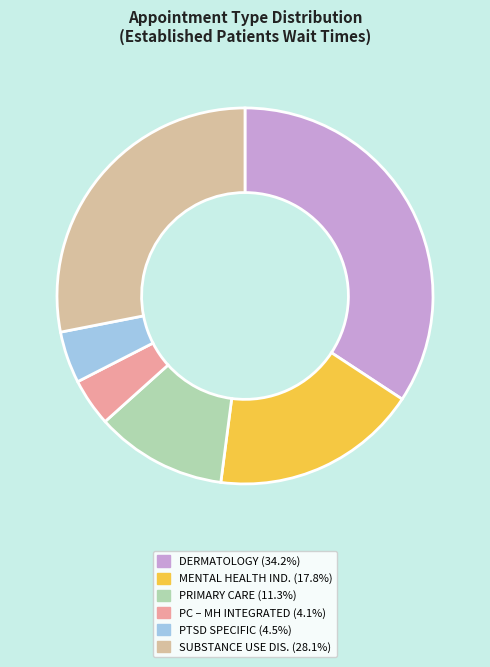

Does any single category account for the majority?

No